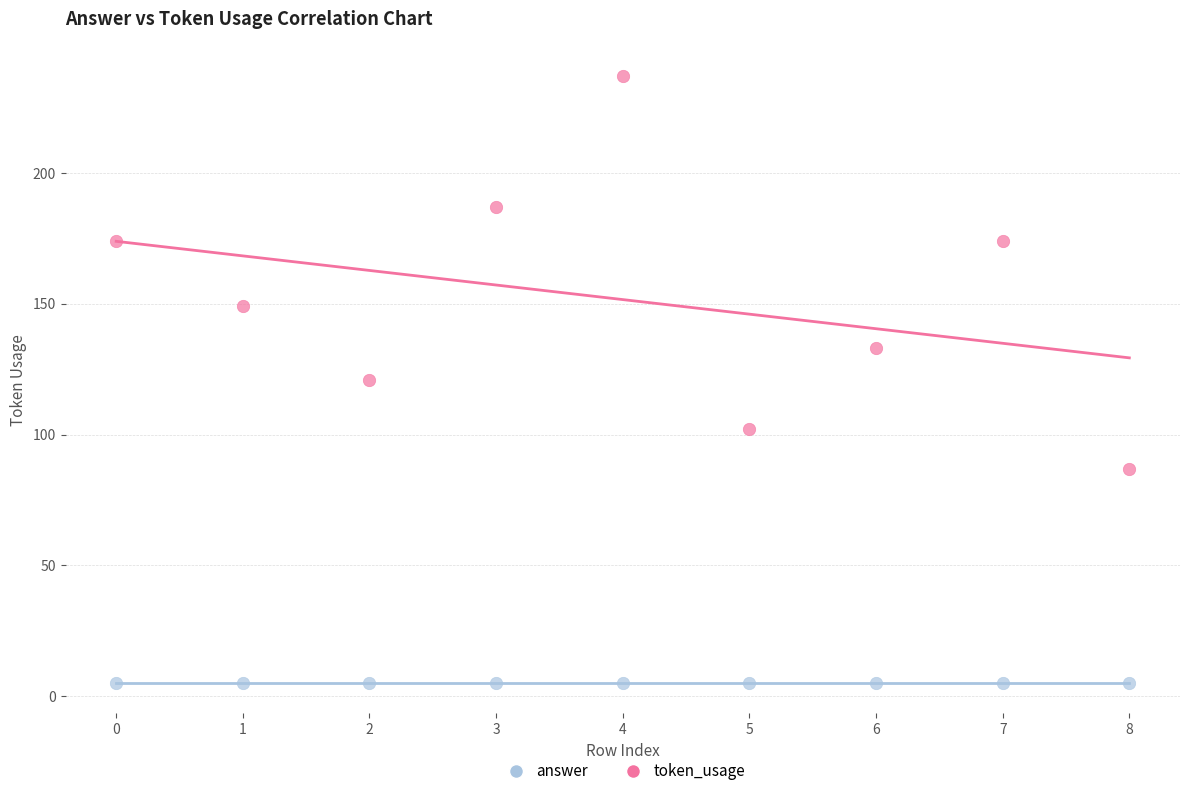

Which series contains the highest Y value?

token_usage